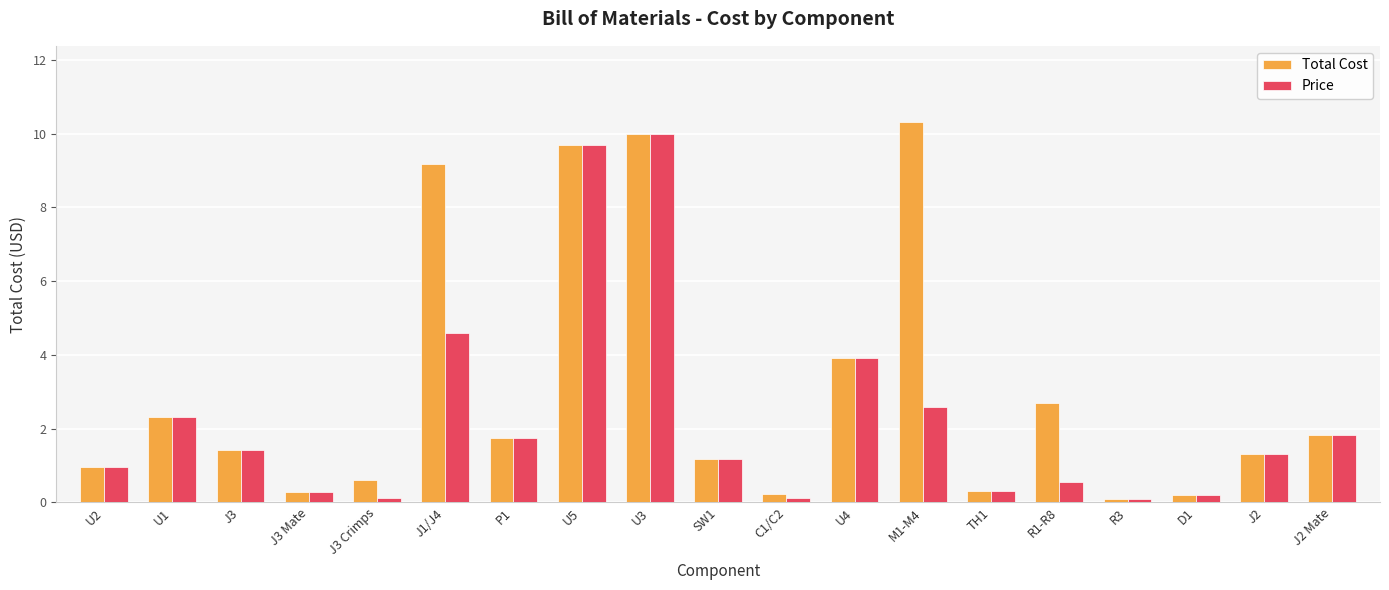

What is the difference between the maximum and minimum values in the Price series?

9.9